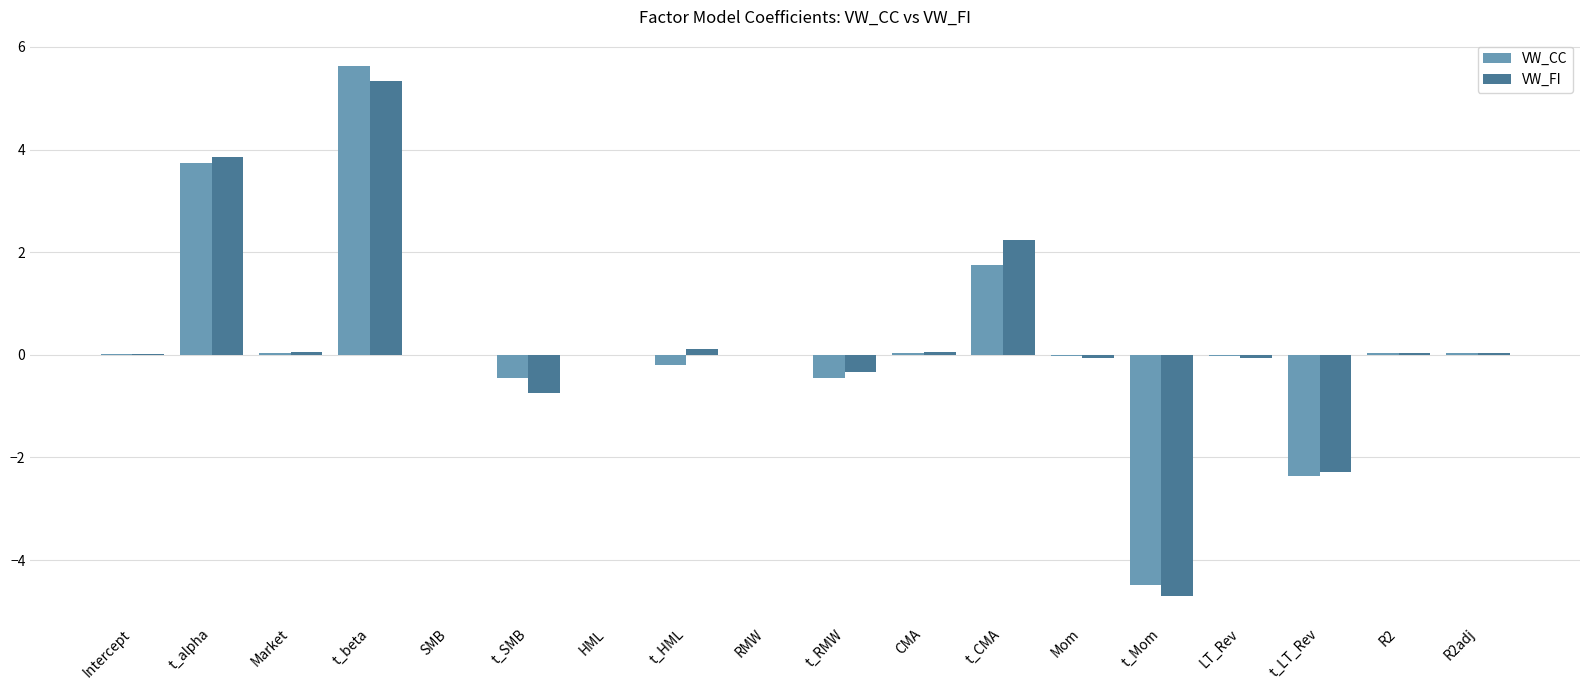

At which category is the sum across all series the highest?

t_beta